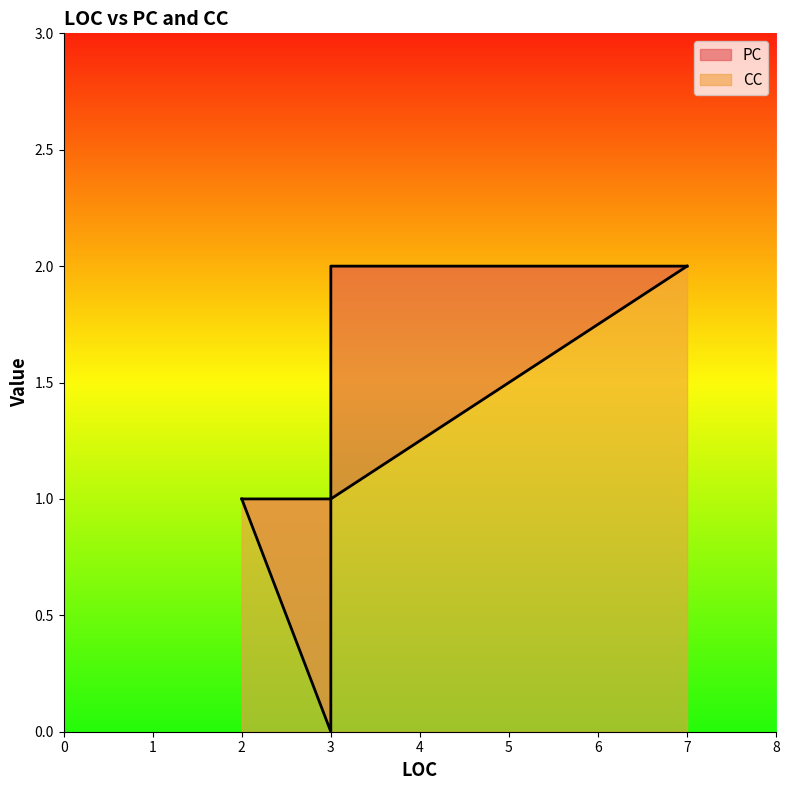

In PC, how many points are lower than both neighbors (excluding endpoints)?

1